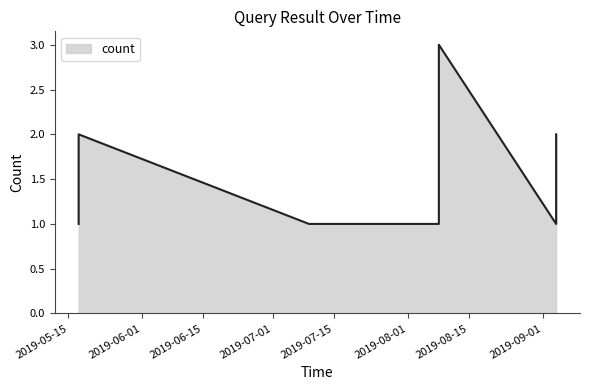

What is the difference between the maximum and minimum values?

2